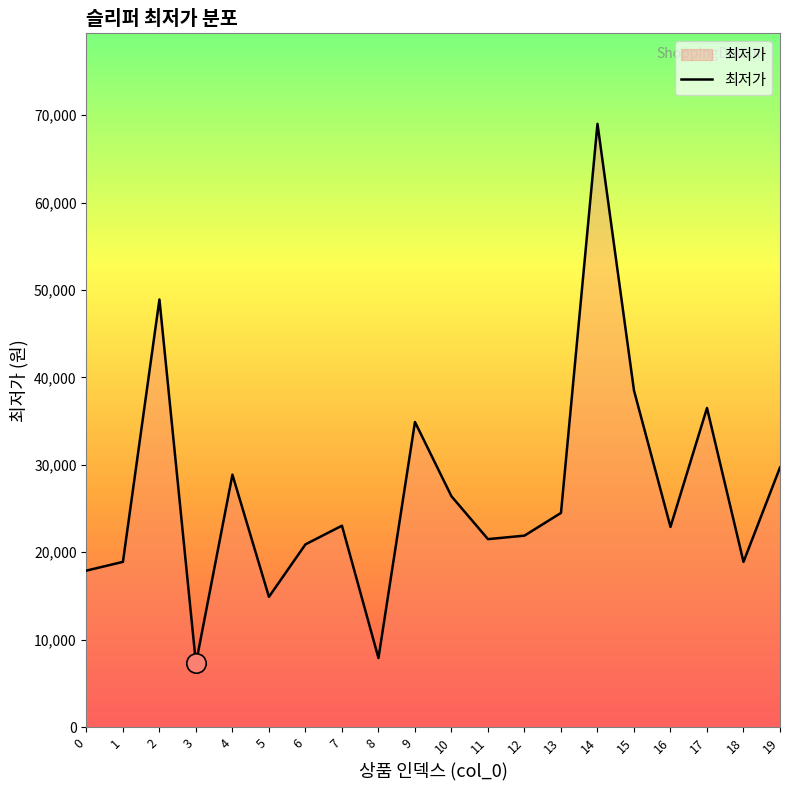

Count the number of categories in the chart.

20